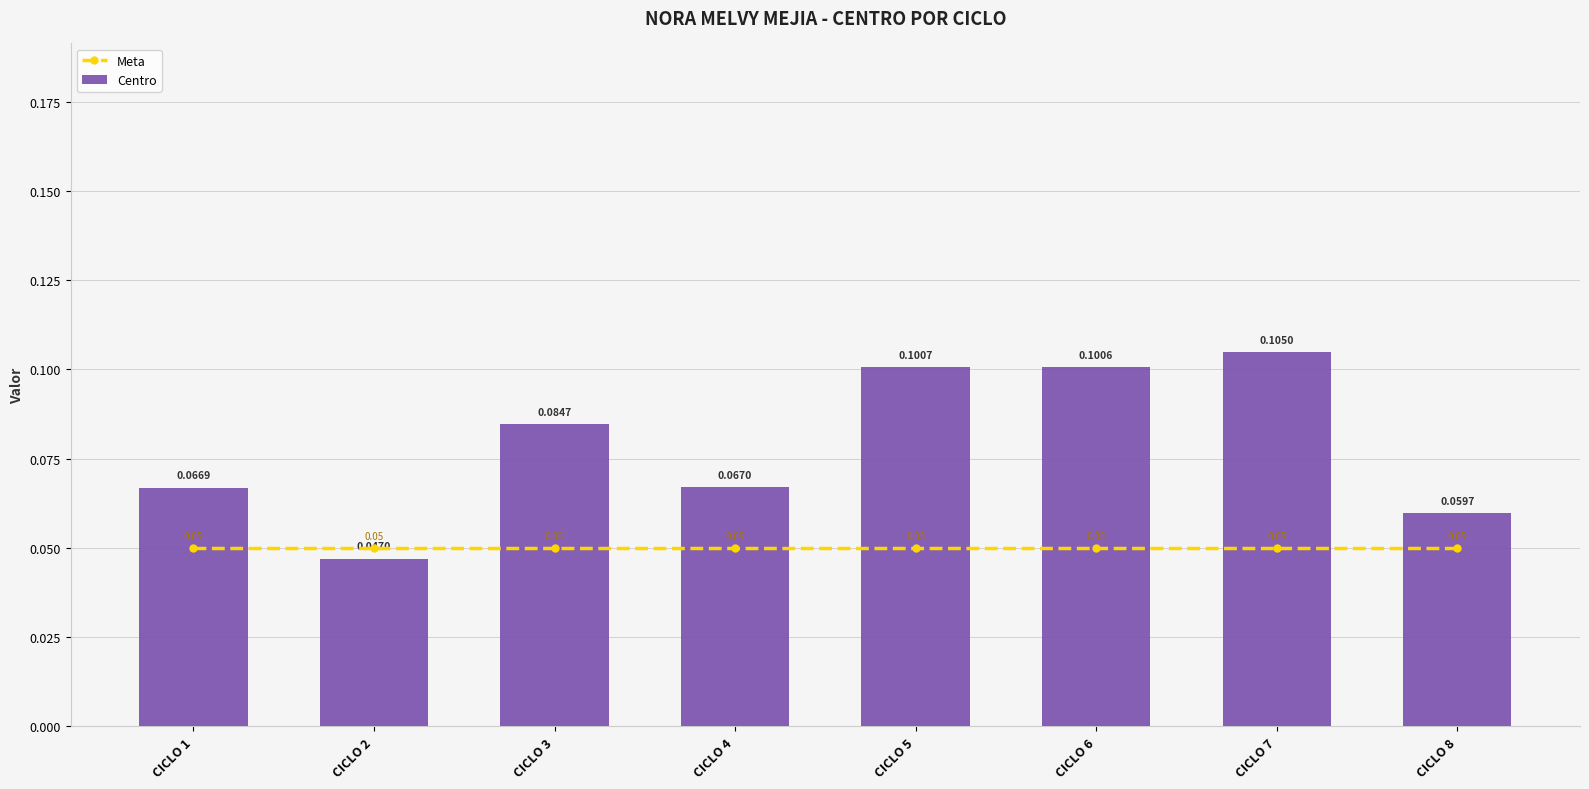

Which has a higher value, CICLO 1 or CICLO 7?

CICLO 1